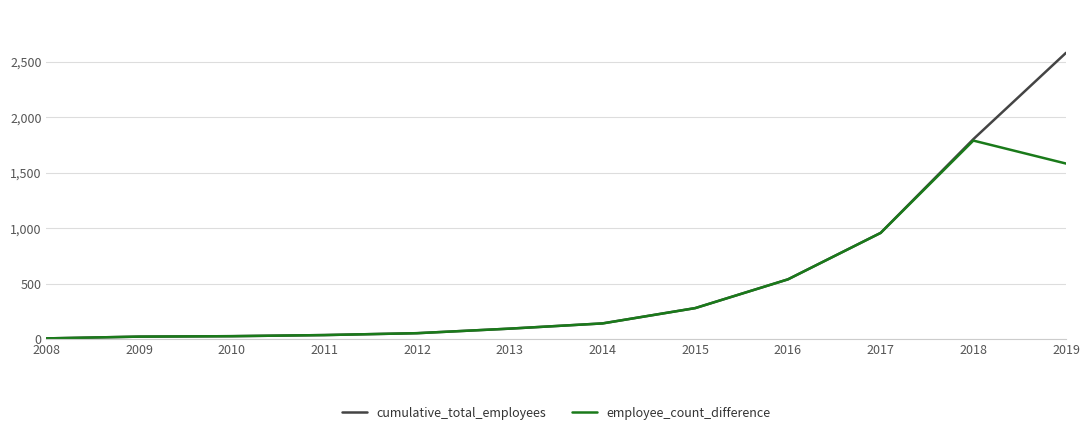

At which label does cumulative_total_employees reach its peak?

2019